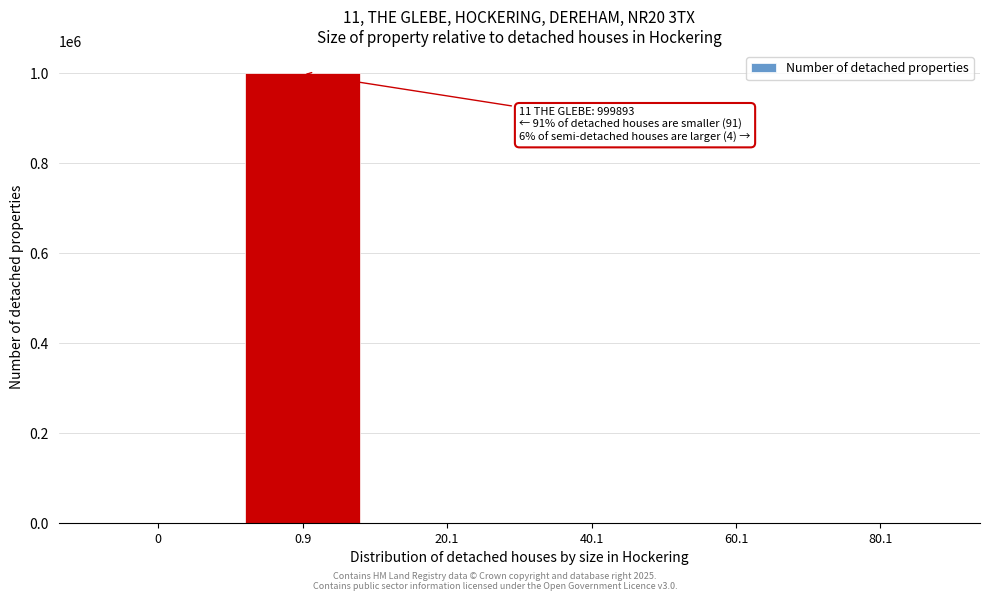

Is it true that the value at 0 is 0?

True